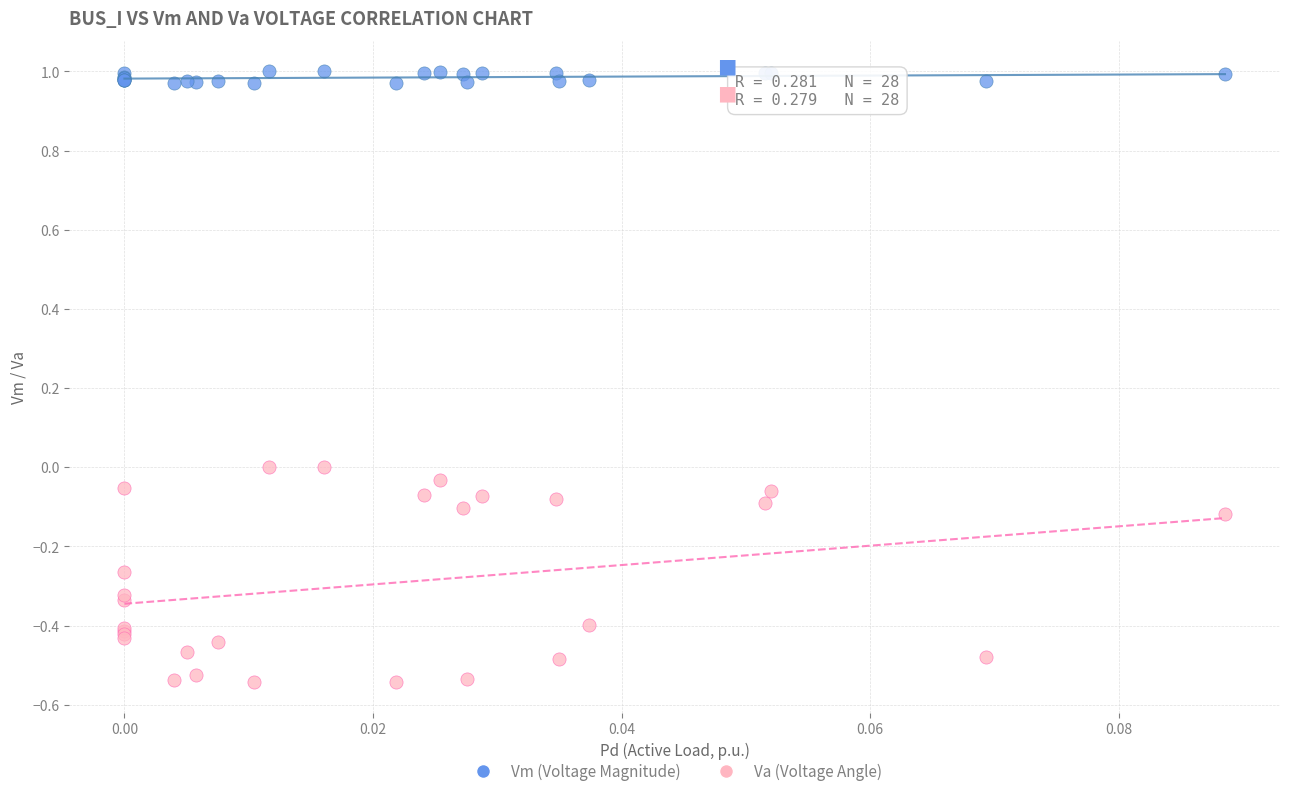

What are all the series names shown in the legend?

Vm (Voltage Magnitude), Va (Voltage Angle)